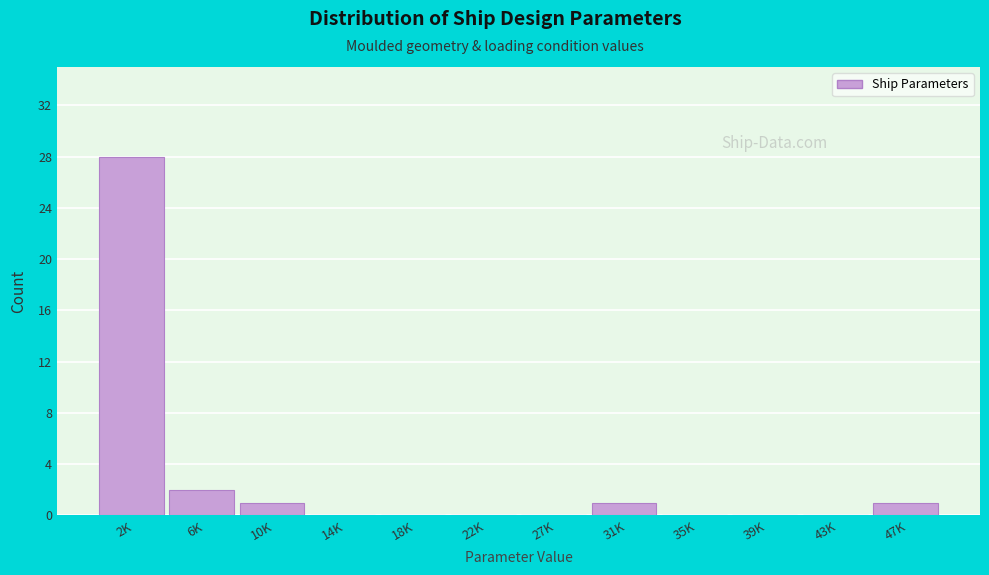

Reading right to left, transcribe all the data shown in this chart.

47K=1	43K=0	39K=0	35K=0	31K=1	27K=0	22K=0	18K=0	14K=0	10K=1	6K=2	2K=28